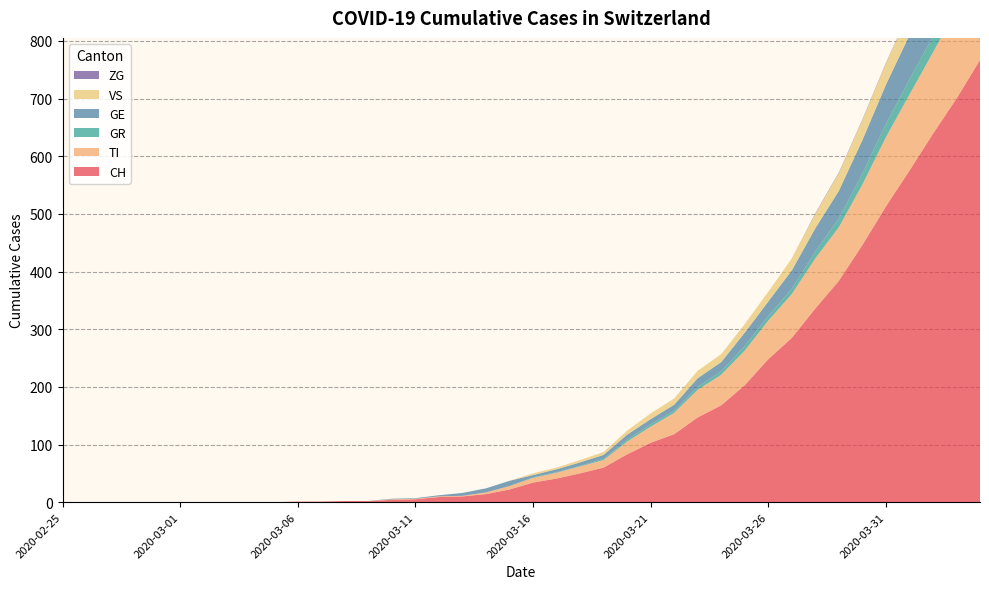

Reading left to right, extract all data points from this chart.

CH: 2020-02-25=0	2020-02-26=0	2020-02-27=0	2020-02-28=0	2020-02-29=0	2020-03-01=0	2020-03-02=0	2020-03-03=0	2020-03-04=0	2020-03-05=0	2020-03-06=1	2020-03-07=1	2020-03-08=2	2020-03-09=2	2020-03-10=4	2020-03-11=5	2020-03-12=9	2020-03-13=10	2020-03-14=14	2020-03-15=22	2020-03-16=34	2020-03-17=41	2020-03-18=50	2020-03-19=60	2020-03-20=83	2020-03-21=103	2020-03-22=118	2020-03-23=147	2020-03-24=168	2020-03-25=203	2020-03-26=248	2020-03-27=285	2020-03-28=336	2020-03-29=384	2020-03-30=446	2020-03-31=513	2020-04-01=575	2020-04-02=639	2020-04-03=700	2020-04-04=767
TI: 2020-02-25=0	2020-02-26=0	2020-02-27=0	2020-02-28=0	2020-02-29=0	2020-03-01=0	2020-03-02=0	2020-03-03=0	2020-03-04=0	2020-03-05=0	2020-03-06=0	2020-03-07=0	2020-03-08=0	2020-03-09=0	2020-03-10=1	2020-03-11=1	2020-03-12=1	2020-03-13=1	2020-03-14=3	2020-03-15=6	2020-03-16=8	2020-03-17=10	2020-03-18=12	2020-03-19=13	2020-03-20=22	2020-03-21=28	2020-03-22=37	2020-03-23=48	2020-03-24=53	2020-03-25=60	2020-03-26=67	2020-03-27=76	2020-03-28=87	2020-03-29=93	2020-03-30=105	2020-03-31=120	2020-04-01=132	2020-04-02=141	2020-04-03=155	2020-04-04=165
GR: 2020-02-25=0	2020-02-26=0	2020-02-27=0	2020-02-28=0	2020-02-29=0	2020-03-01=0	2020-03-02=0	2020-03-03=0	2020-03-04=0	2020-03-05=0	2020-03-06=0	2020-03-07=0	2020-03-08=0	2020-03-09=0	2020-03-10=0	2020-03-11=0	2020-03-12=0	2020-03-13=0	2020-03-14=0	2020-03-15=0	2020-03-16=1	2020-03-17=1	2020-03-18=1	2020-03-19=2	2020-03-20=3	2020-03-21=4	2020-03-22=4	2020-03-23=5	2020-03-24=6	2020-03-25=8	2020-03-26=8	2020-03-27=9	2020-03-28=12	2020-03-29=15	2020-03-30=19	2020-03-31=23	2020-04-01=26	2020-04-02=28	2020-04-03=30	2020-04-04=30
GE: 2020-02-25=0	2020-02-26=0	2020-02-27=0	2020-02-28=0	2020-02-29=0	2020-03-01=0	2020-03-02=0	2020-03-03=0	2020-03-04=0	2020-03-05=0	2020-03-06=0	2020-03-07=0	2020-03-08=0	2020-03-09=0	2020-03-10=1	2020-03-11=1	2020-03-12=2	2020-03-13=5	2020-03-14=7	2020-03-15=9	2020-03-16=4	2020-03-17=5	2020-03-18=6	2020-03-19=7	2020-03-20=9	2020-03-21=9	2020-03-22=10	2020-03-23=15	2020-03-24=16	2020-03-25=23	2020-03-26=25	2020-03-27=32	2020-03-28=40	2020-03-29=48	2020-03-30=58	2020-03-31=68	2020-04-01=77	2020-04-02=85	2020-04-03=92	2020-04-04=106
VS: 2020-02-25=0	2020-02-26=0	2020-02-27=0	2020-02-28=0	2020-02-29=0	2020-03-01=0	2020-03-02=0	2020-03-03=0	2020-03-04=0	2020-03-05=0	2020-03-06=0	2020-03-07=0	2020-03-08=0	2020-03-09=0	2020-03-10=0	2020-03-11=0	2020-03-12=0	2020-03-13=0	2020-03-14=0	2020-03-15=0	2020-03-16=3	2020-03-17=3	2020-03-18=4	2020-03-19=5	2020-03-20=7	2020-03-21=10	2020-03-22=11	2020-03-23=13	2020-03-24=14	2020-03-25=15	2020-03-26=17	2020-03-27=21	2020-03-28=25	2020-03-29=31	2020-03-30=35	2020-03-31=37	2020-04-01=40	2020-04-02=47	2020-04-03=51	2020-04-04=53
ZG: 2020-02-25=0	2020-02-26=0	2020-02-27=0	2020-02-28=0	2020-02-29=0	2020-03-01=0	2020-03-02=0	2020-03-03=0	2020-03-04=0	2020-03-05=0	2020-03-06=0	2020-03-07=0	2020-03-08=0	2020-03-09=0	2020-03-10=0	2020-03-11=0	2020-03-12=0	2020-03-13=0	2020-03-14=0	2020-03-15=0	2020-03-16=0	2020-03-17=0	2020-03-18=0	2020-03-19=0	2020-03-20=0	2020-03-21=0	2020-03-22=0	2020-03-23=0	2020-03-24=0	2020-03-25=0	2020-03-26=0	2020-03-27=0	2020-03-28=1	2020-03-29=1	2020-03-30=1	2020-03-31=1	2020-04-01=1	2020-04-02=1	2020-04-03=1	2020-04-04=2